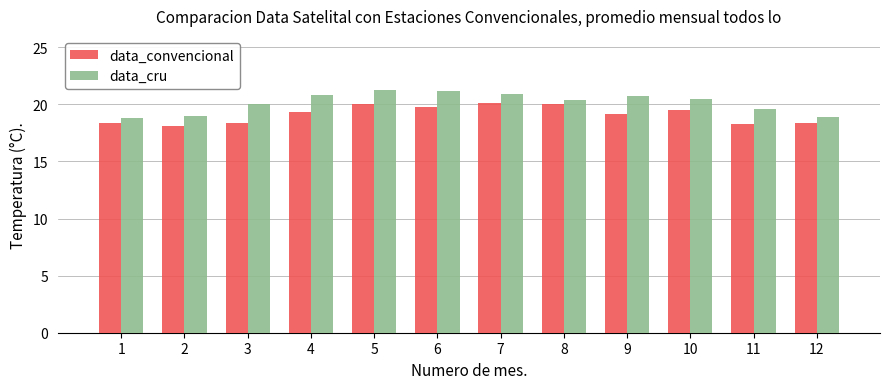

What is the minimum value shown in the chart?

18.1